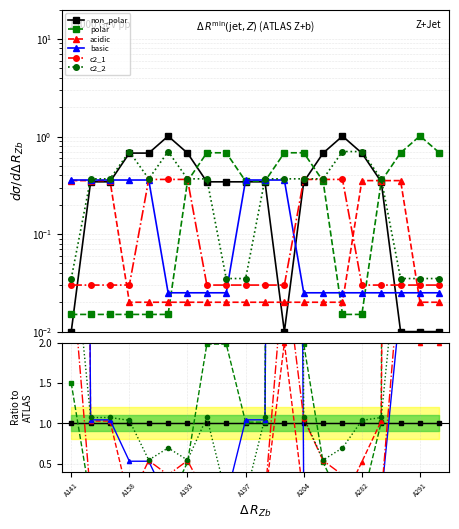

How many intersections are there between c2_2 and basic?

3